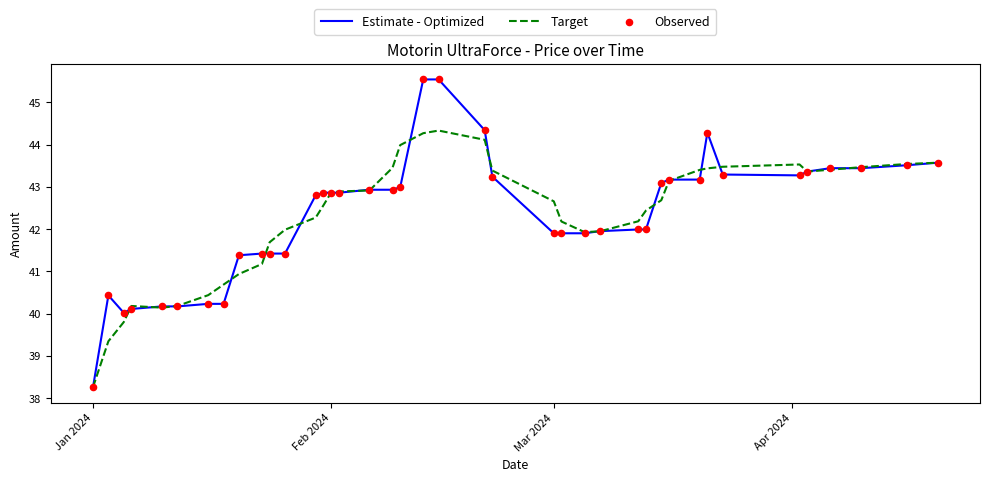

Which series has the largest range (max minus min)?

Estimate - Optimized